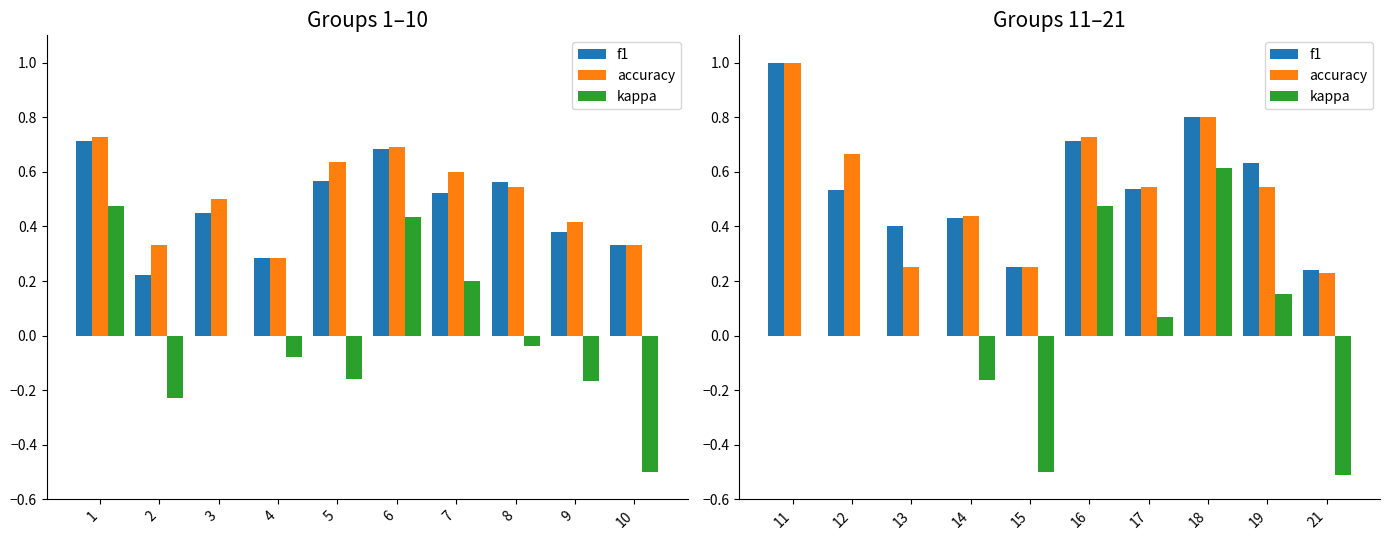

What is the difference between the highest and lowest values at 16?

0.3